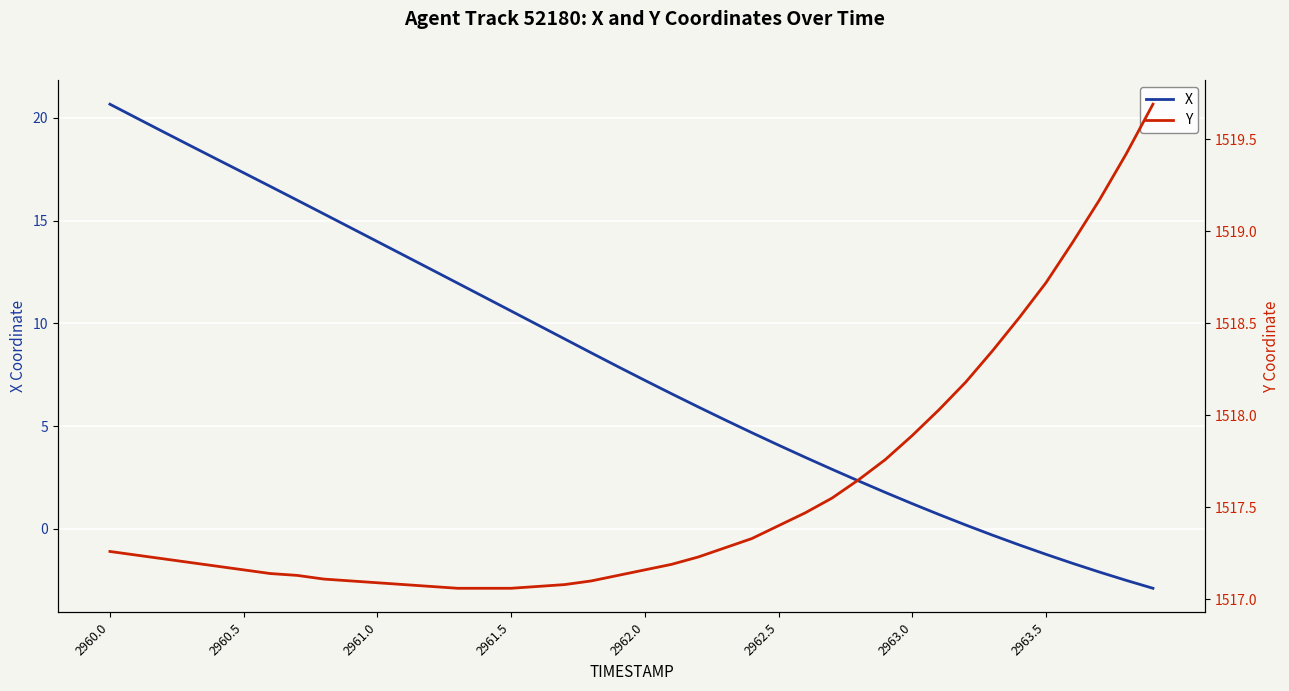

What are all the series names shown in the legend?

X, Y